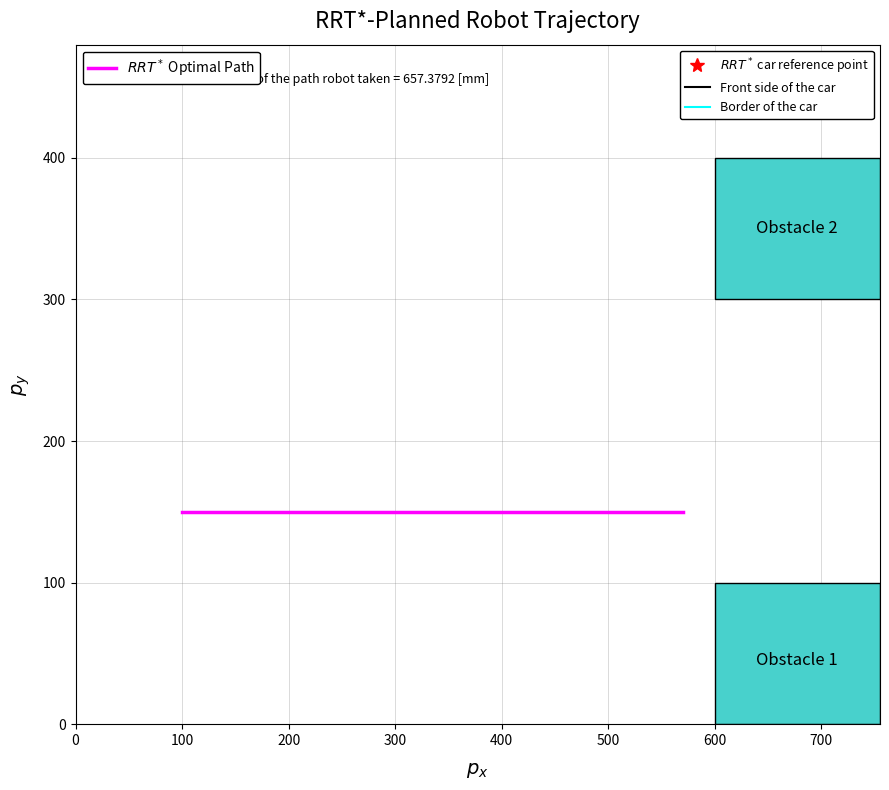

The chart shows a value of 32 at 30. True or false?

False